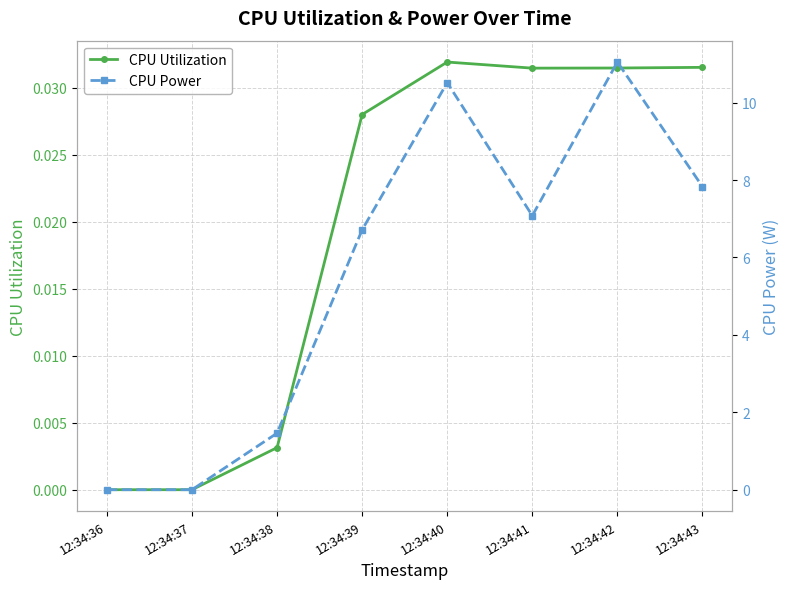

What are all the series names shown in the legend?

CPU Utilization, CPU Power